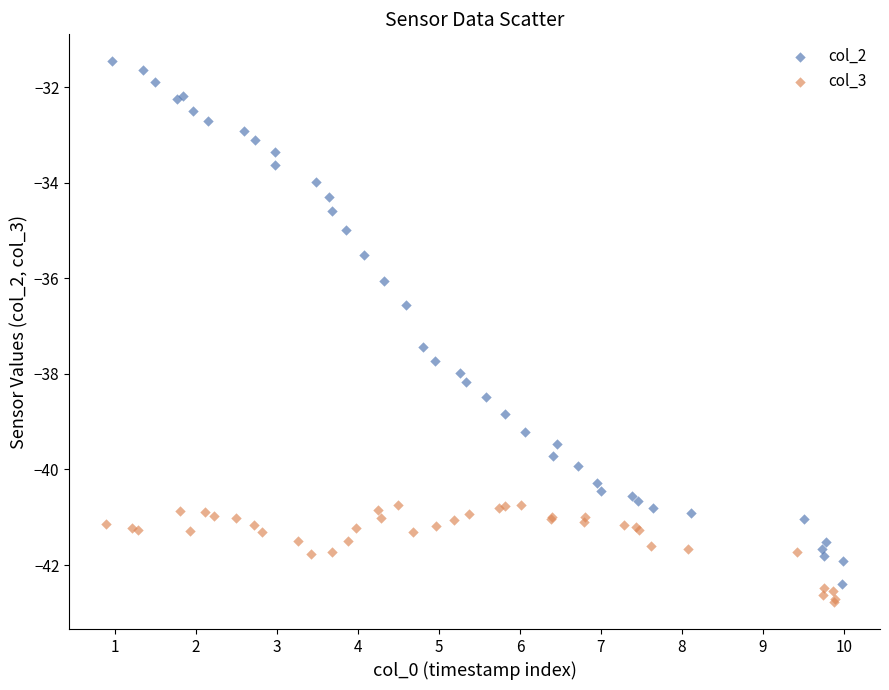

Which series reaches the maximum Y coordinate?

col_2